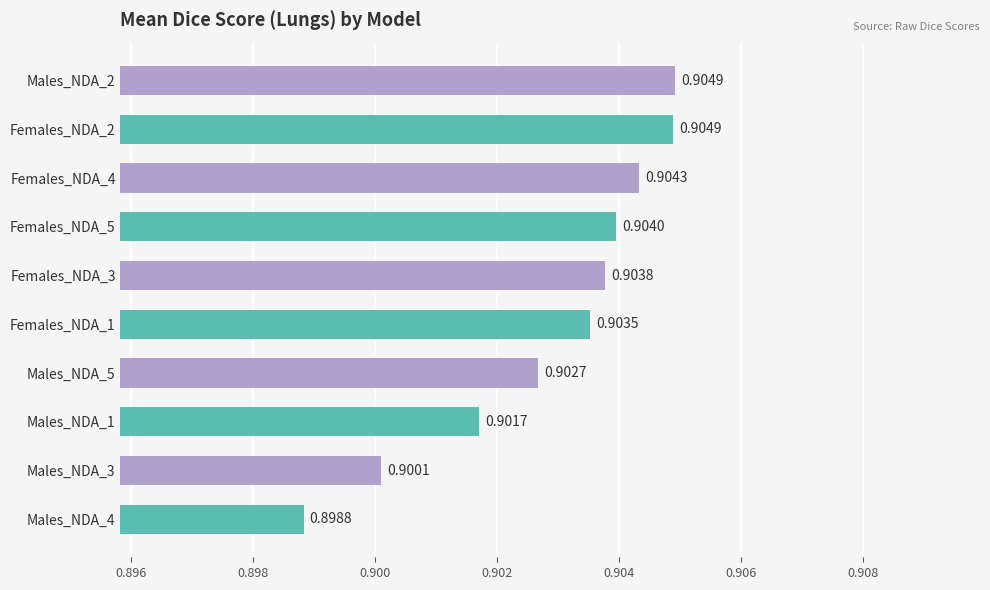

Which label corresponds to the smallest value in the chart?

Males_NDA_4